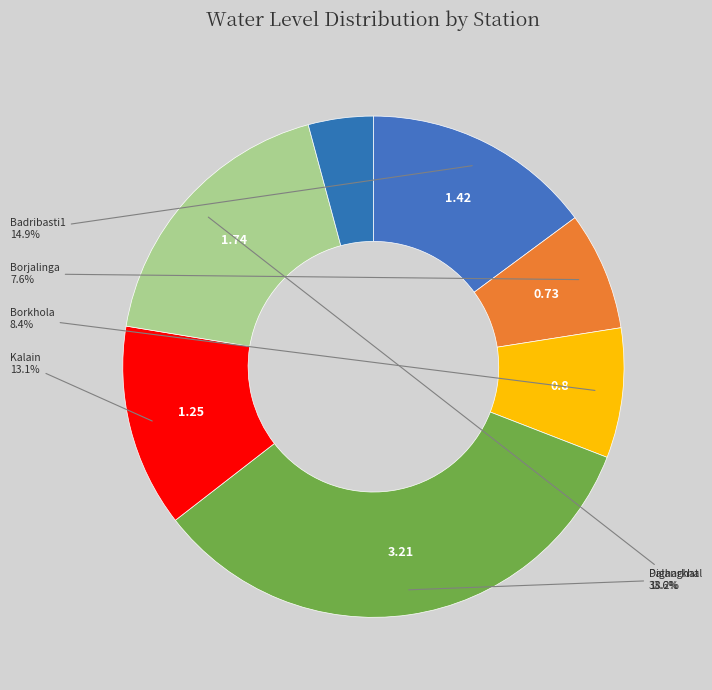

How many segments does this pie chart have?

7